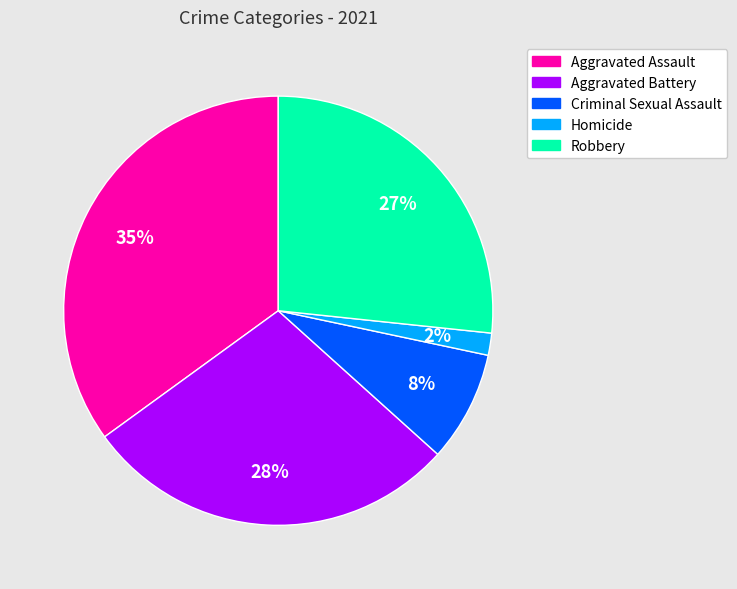

Does any single category account for the majority?

No